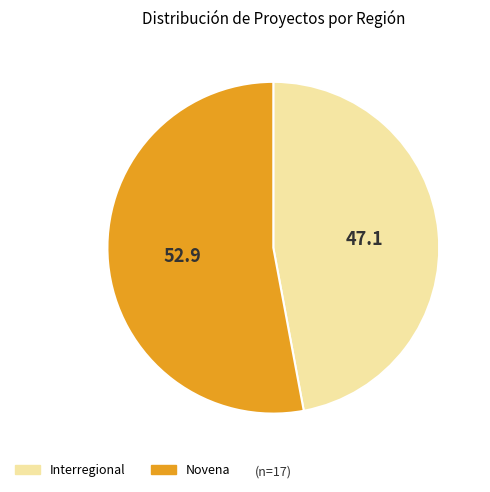

Is it true that Novena is 58% of the pie?

False